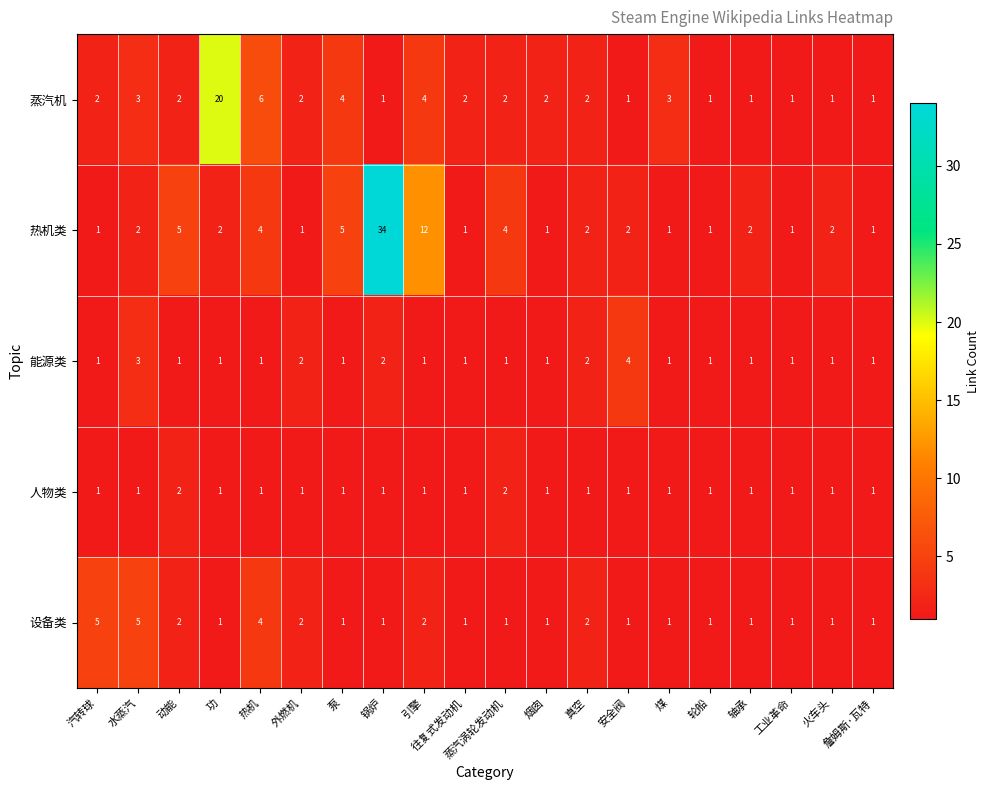

How many categories are shown in the chart?

20